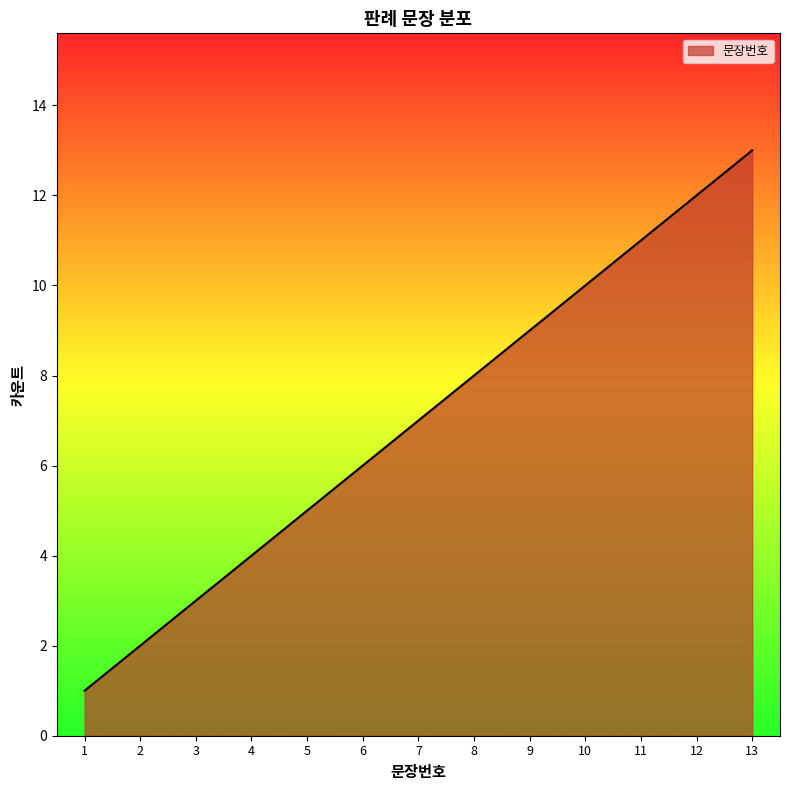

List the labels in order of value, largest first.

13, 12, 11, 10, 9, 8, 7, 6, 5, 4, 3, 2, 1